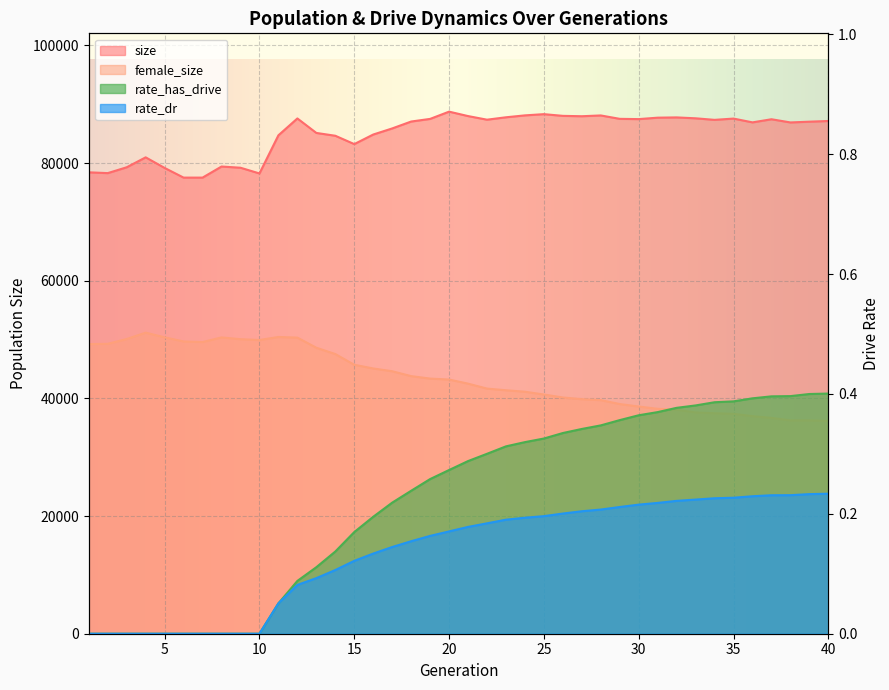

What are all the series names shown in the legend?

size, female_size, rate_has_drive, rate_dr